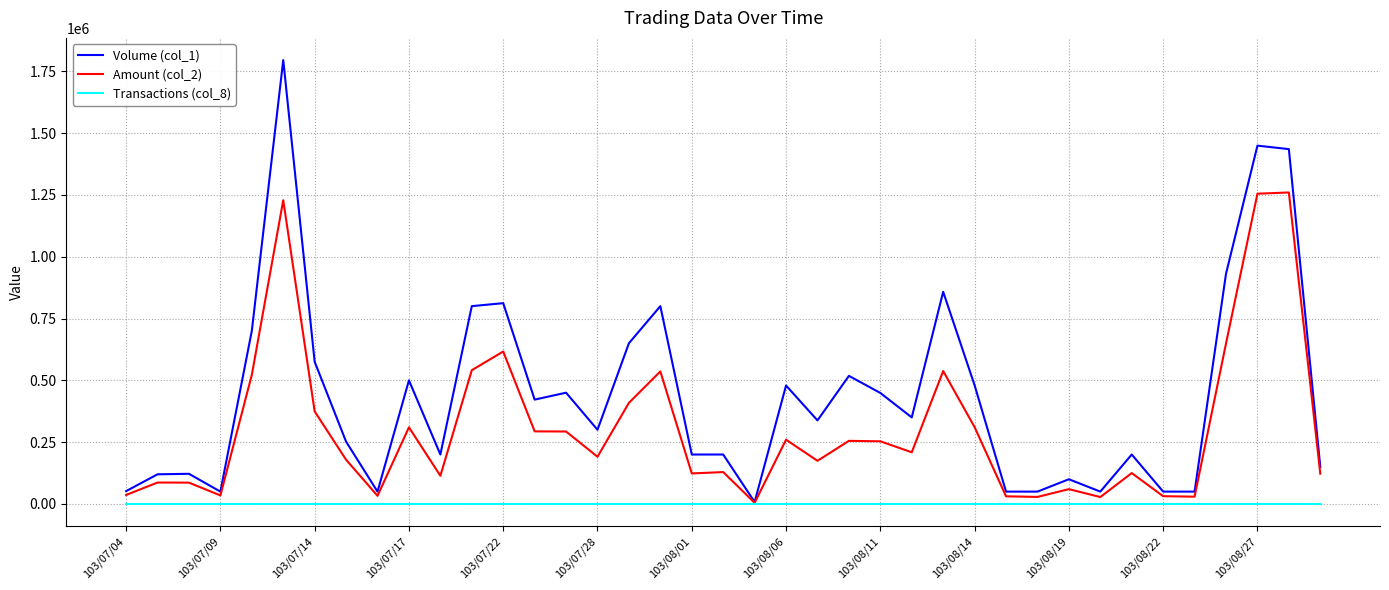

List the series in order of their peak value, lowest first.

Transactions (col_8), Amount (col_2), Volume (col_1)